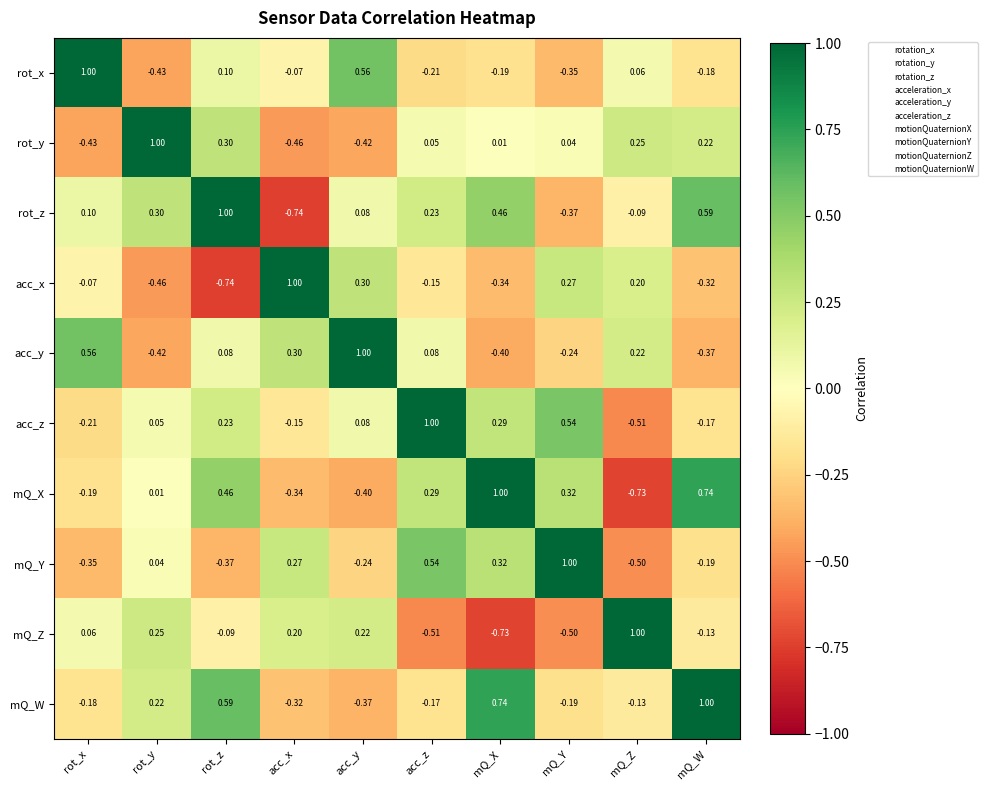

At which label does rot_y first exceed 0?

rot_y